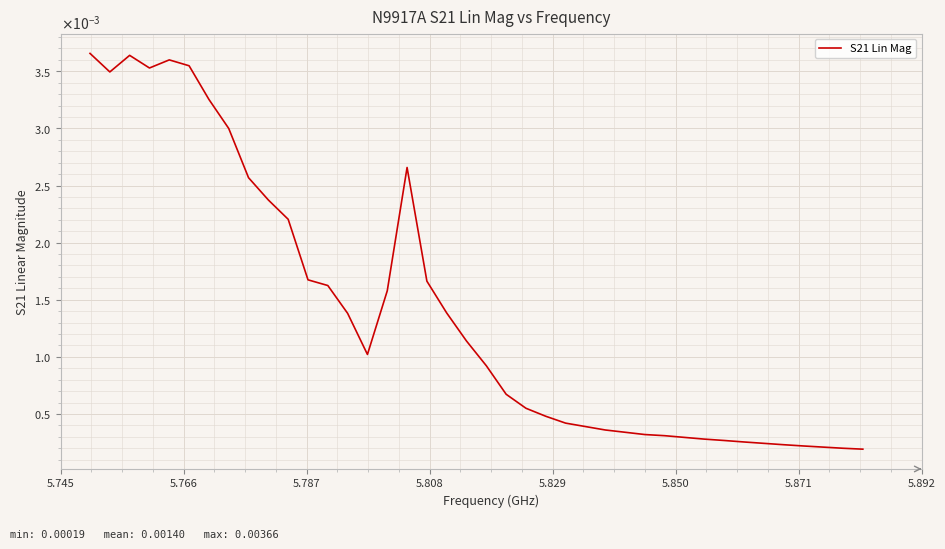

Does the chart display data point markers on the line(s)?

No